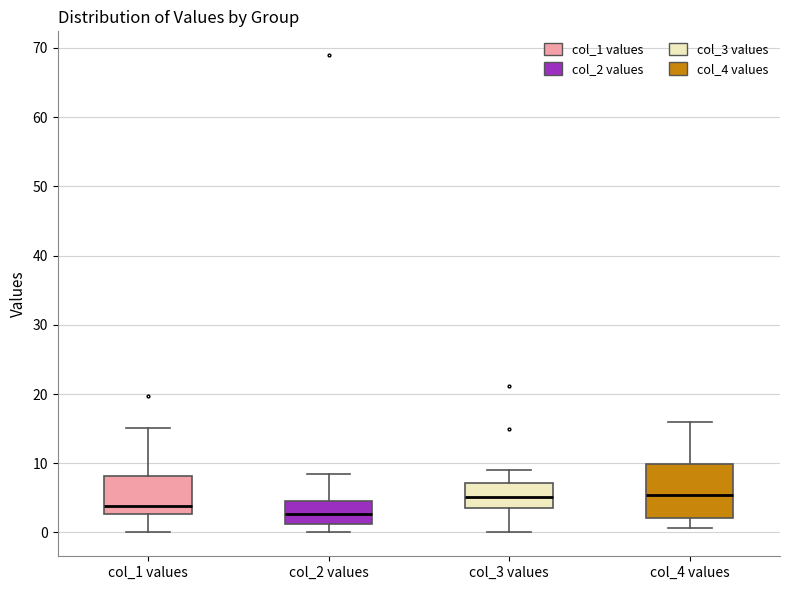

Where does the upper whisker of the box for col_2 values end on the y-axis? The values are not printed on the chart, so give them approximately, as read against the axis.

8